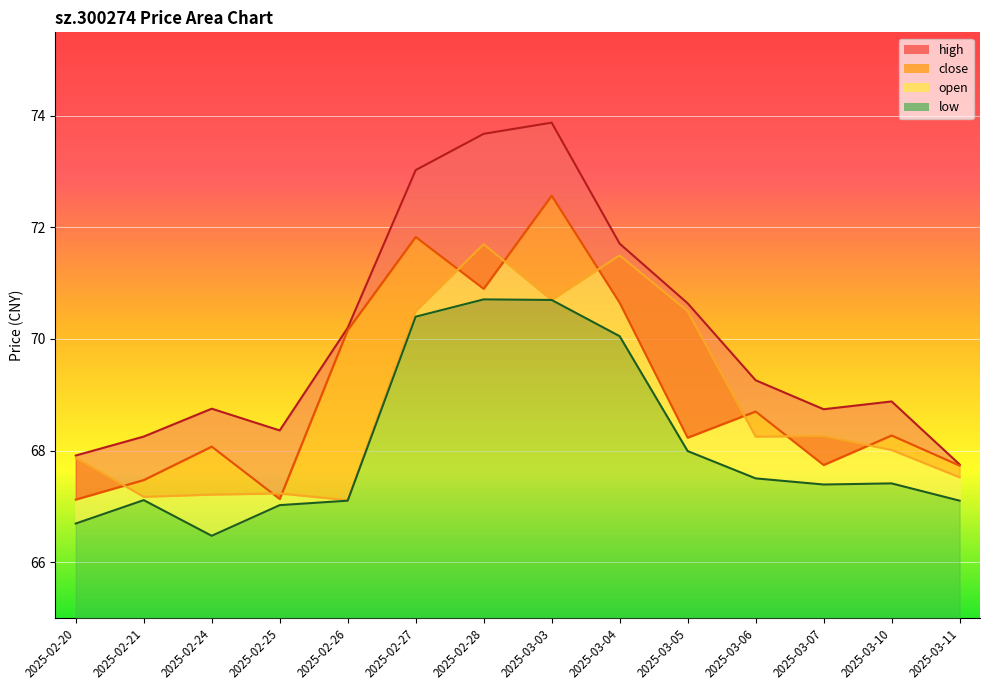

What is the sum of all open_line values?

963.5